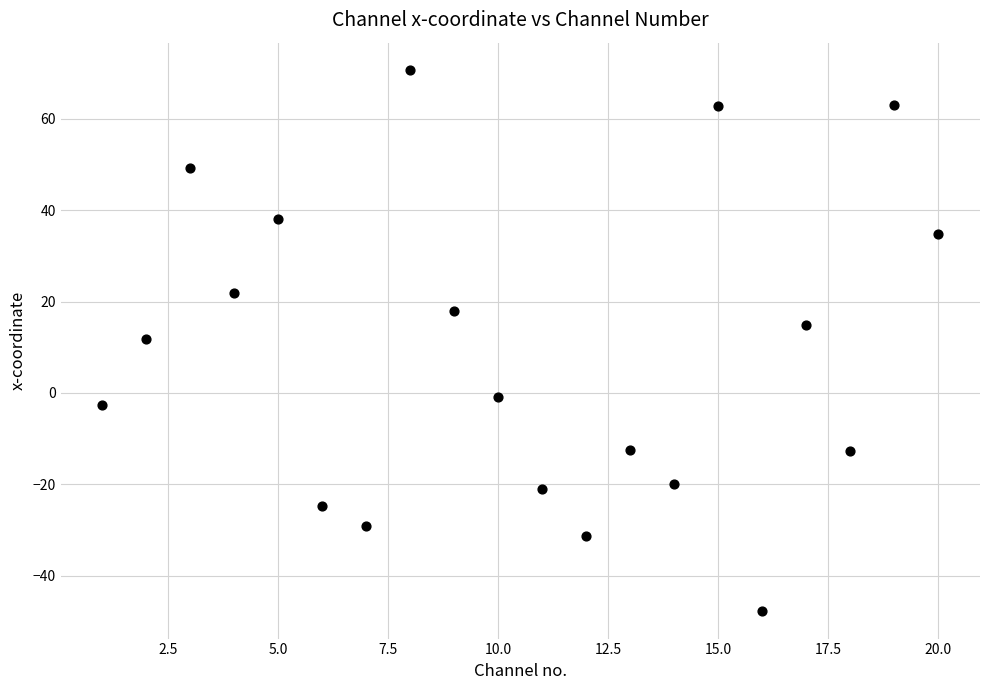

What is the range of X values (max minus min)?

19.0